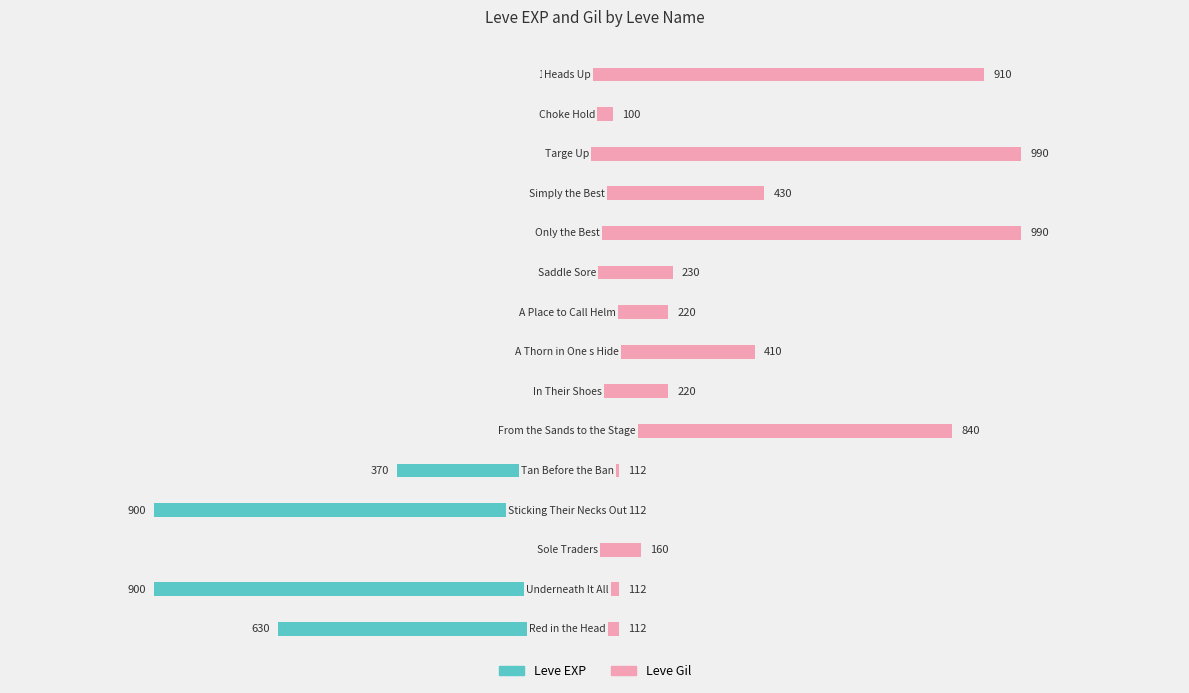

Which series has the largest range (max minus min)?

Leve EXP